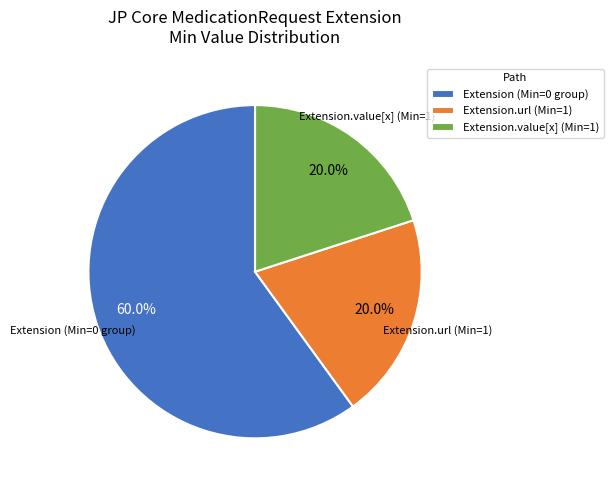

What is the largest slice in the pie chart?

Extension (Min=0 group)